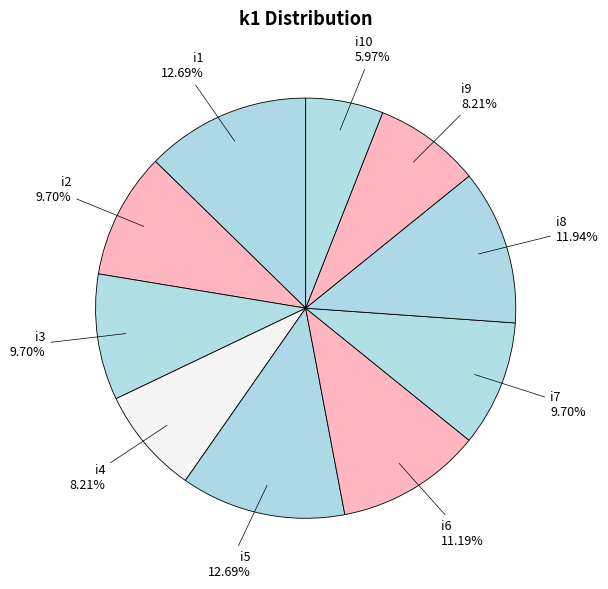

True or false: i5 accounts for 25% of the total.

False